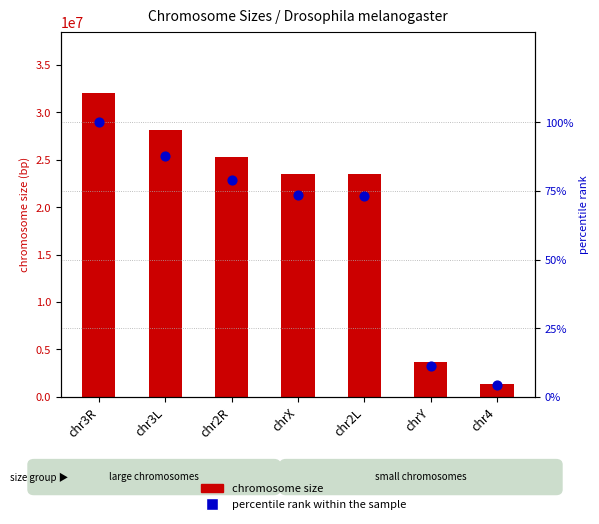

At how many categories does at least one series exceed 21072227?

5